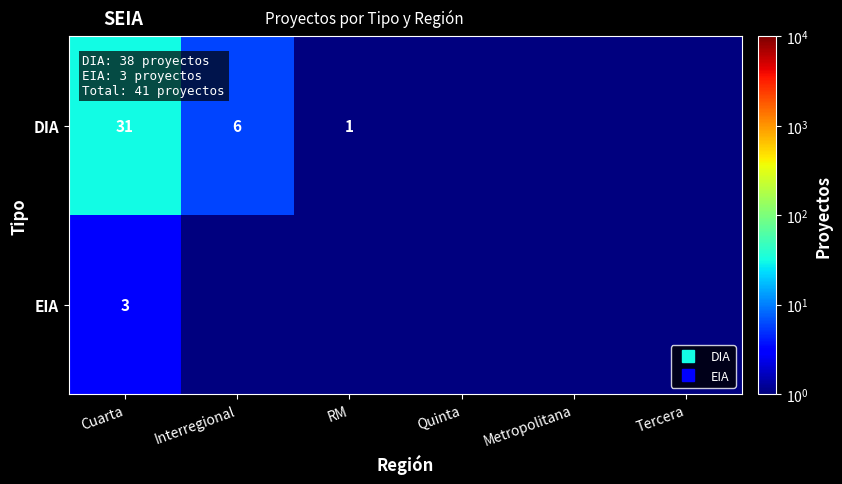

Rank the series by their average value, from highest to lowest.

DIA, EIA